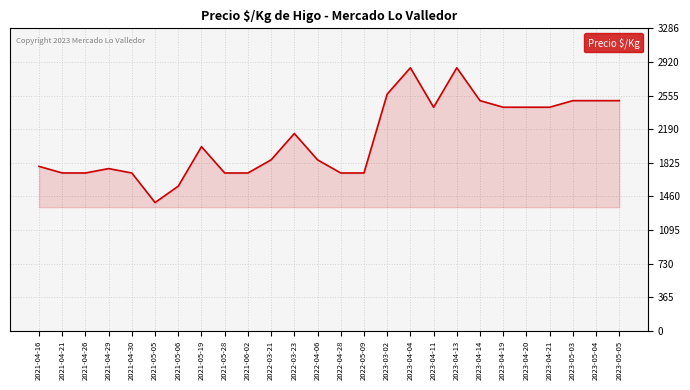

What is the smallest value displayed?

1393.0